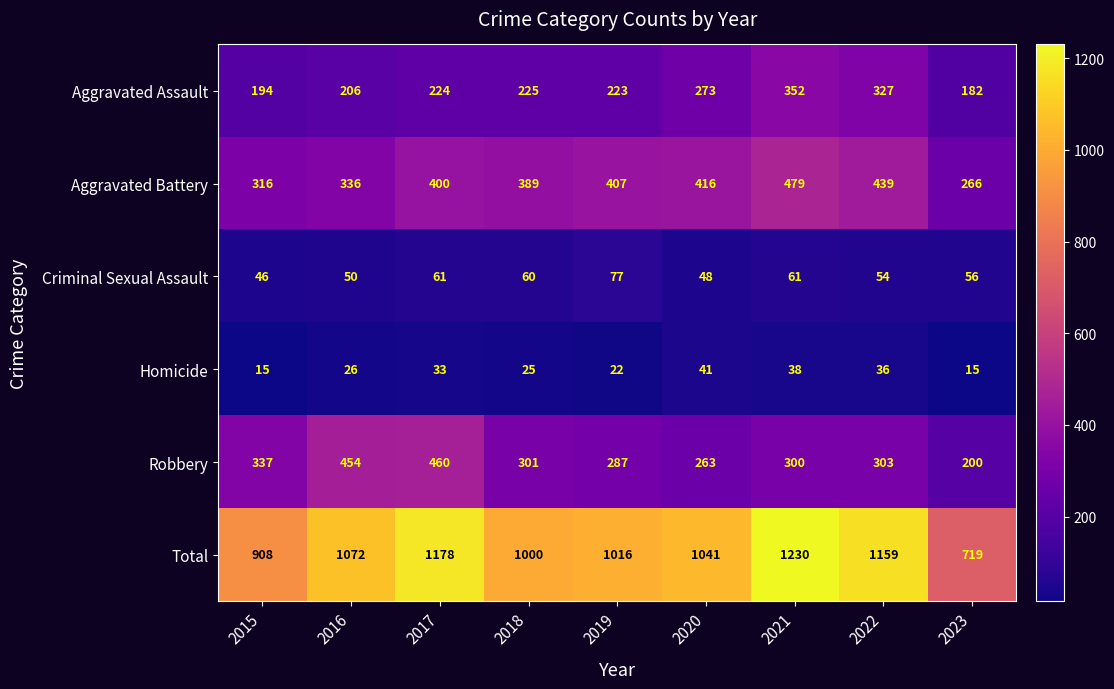

What value does the Total series have at 2017, to the nearest 100?

1200